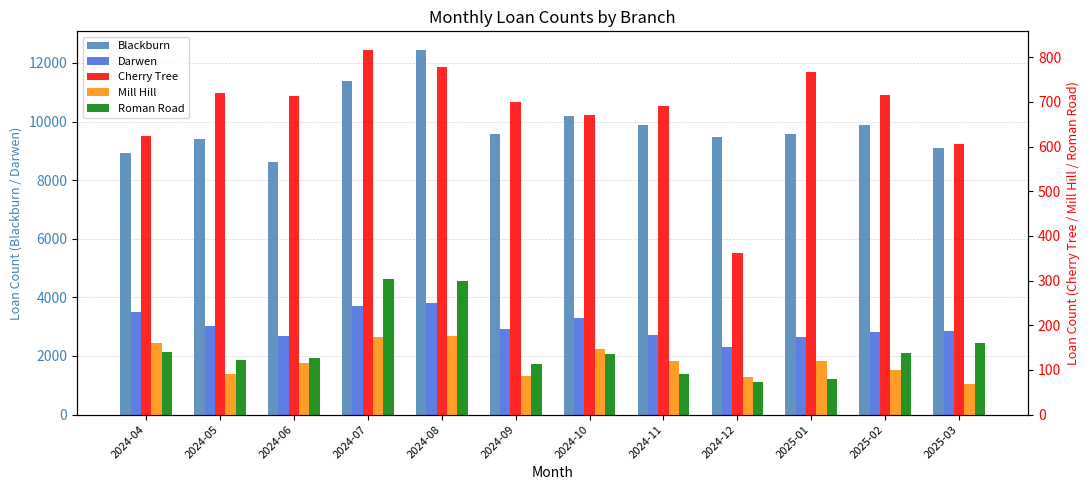

What are all the series names shown in the legend?

Blackburn, Darwen, Cherry Tree, Mill Hill, Roman Road